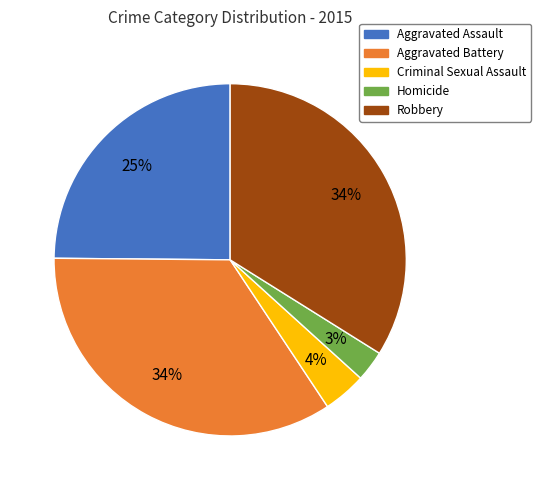

To the nearest percent, what is the difference between the Robbery and Criminal Sexual Assault slice percentages?

30%